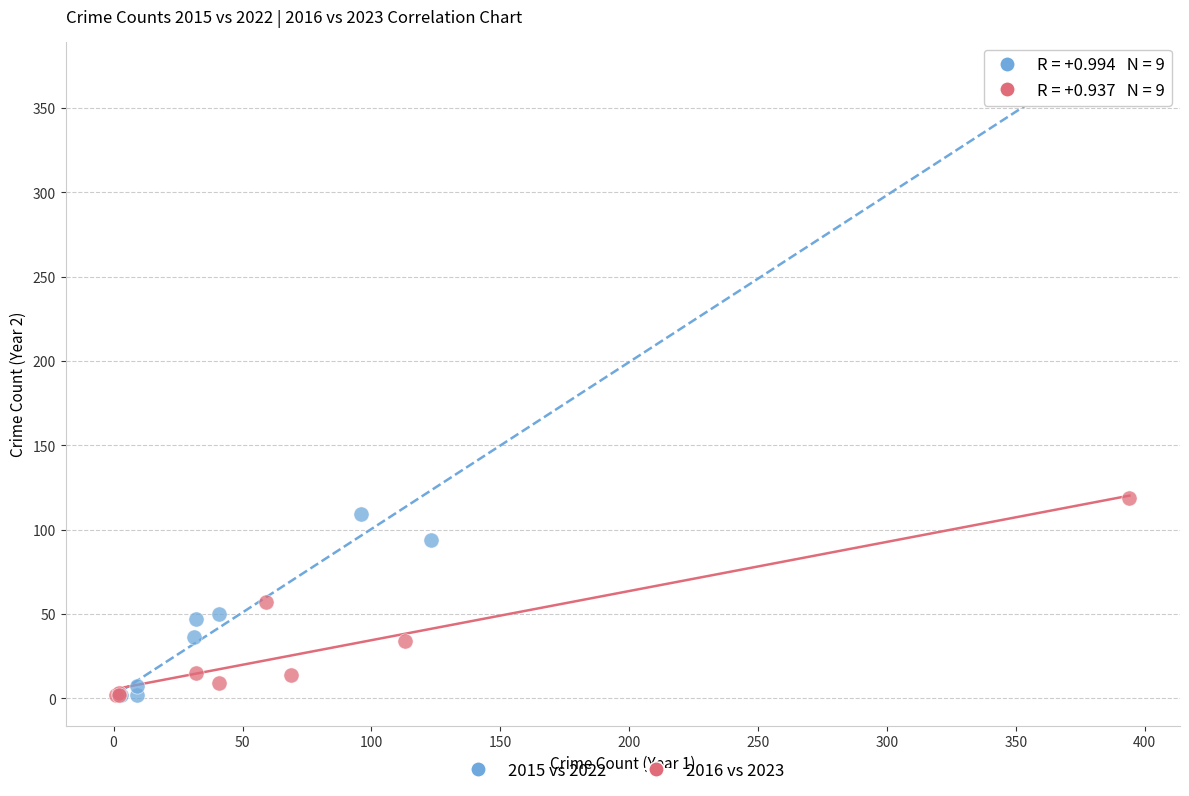

Which series has the largest Y range (max minus min)?

2015 vs 2022